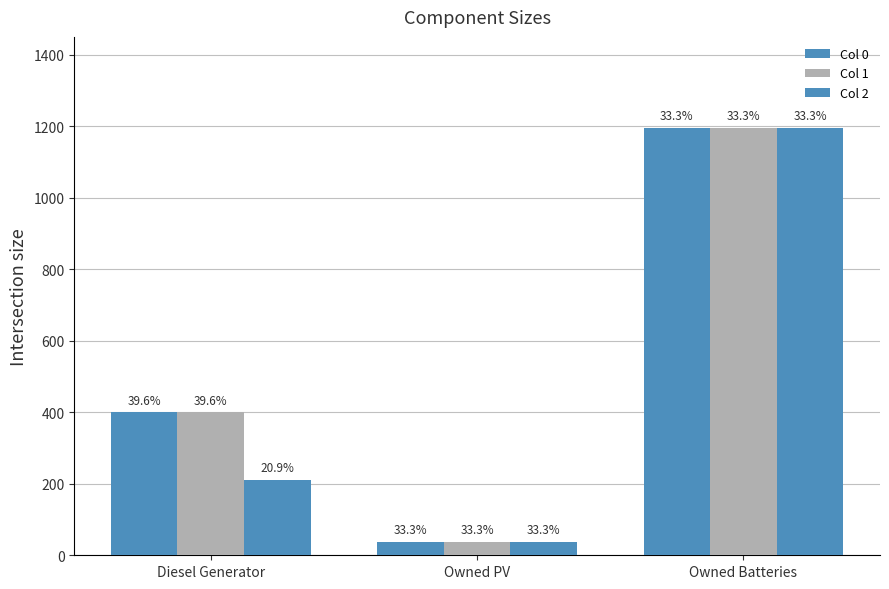

How many groups of bars are there?

3